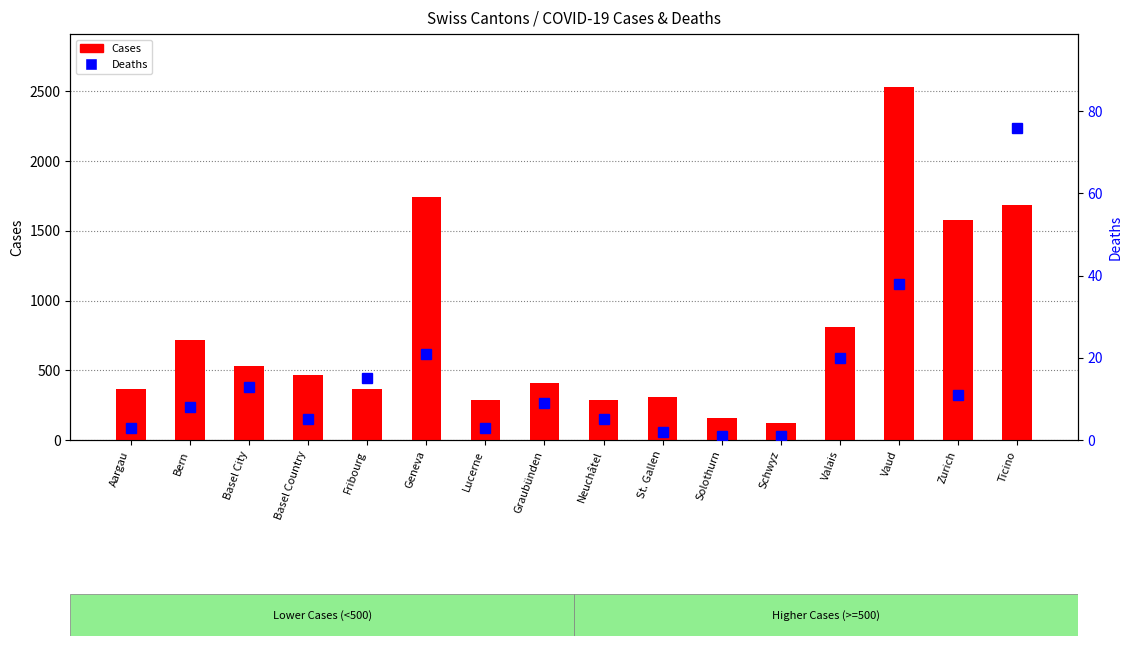

What position from the left is Bern?

2